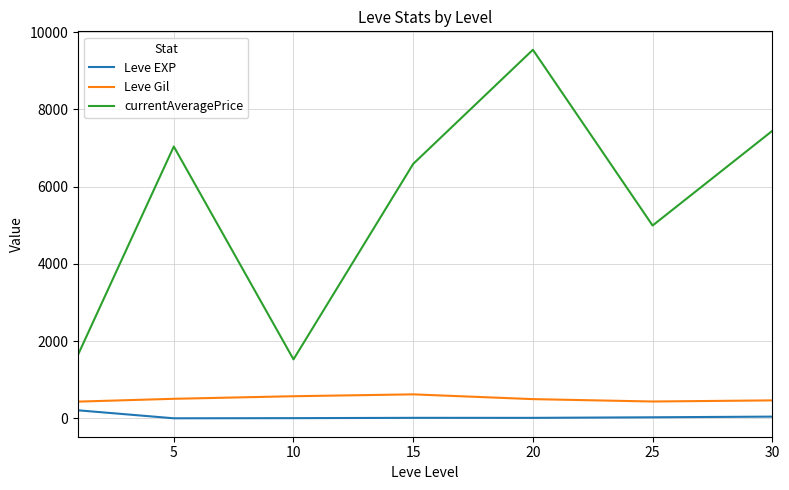

What is the maximum value for currentAveragePrice?

9545.0